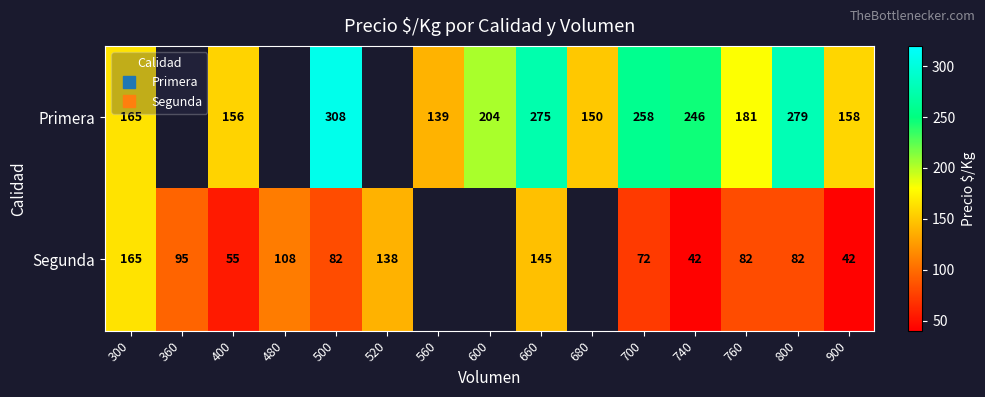

List the series in order of their peak value, highest first.

Primera, Segunda